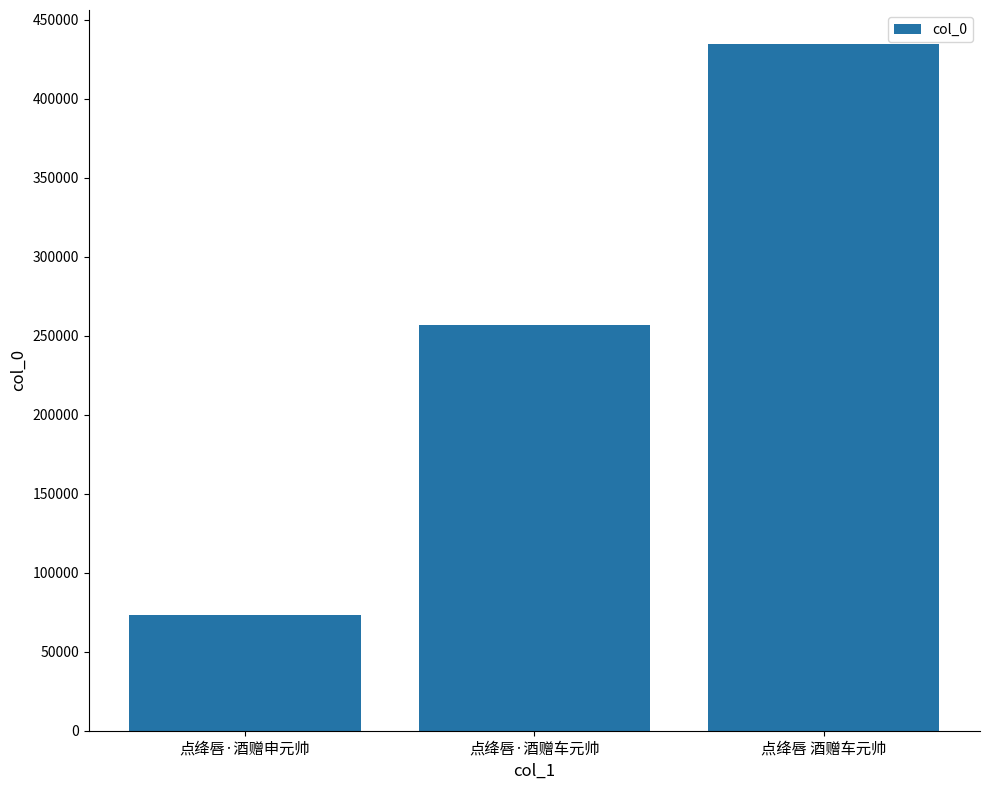

Which has a higher value, 点绛唇·酒赠申元帅 or 点绛唇·酒赠车元帅?

点绛唇·酒赠车元帅